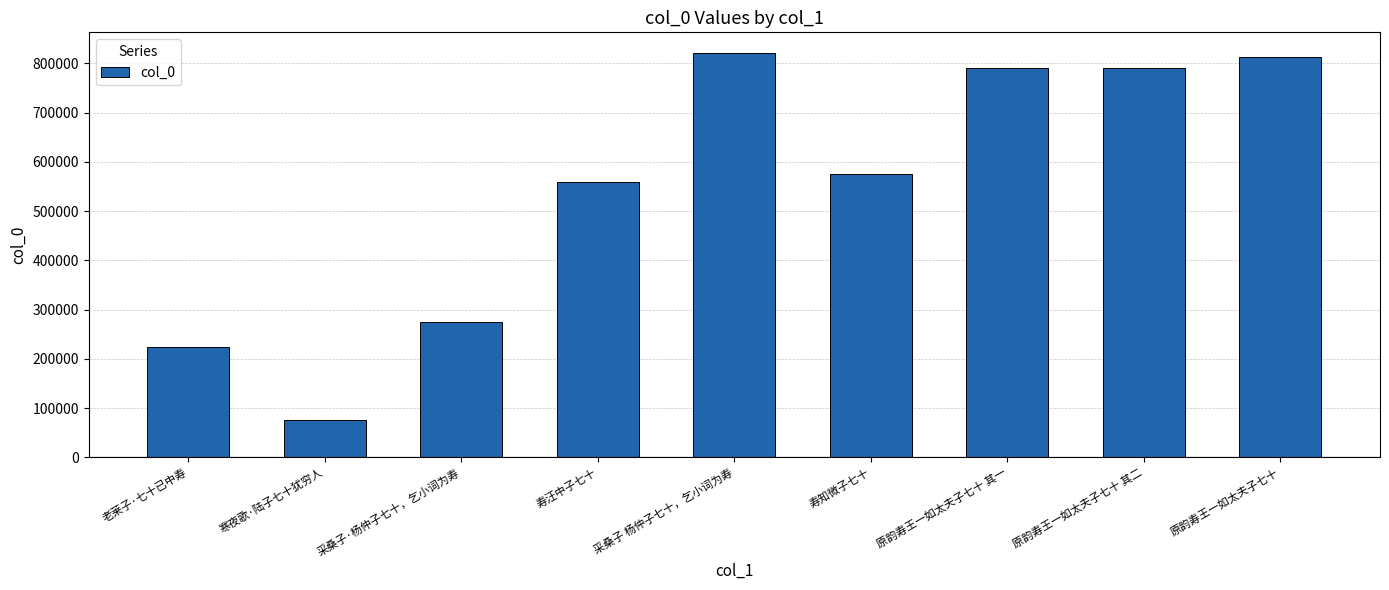

Is it true that the value at 采桑子·杨仲子七十，乞小词为寿 is 120304?

False